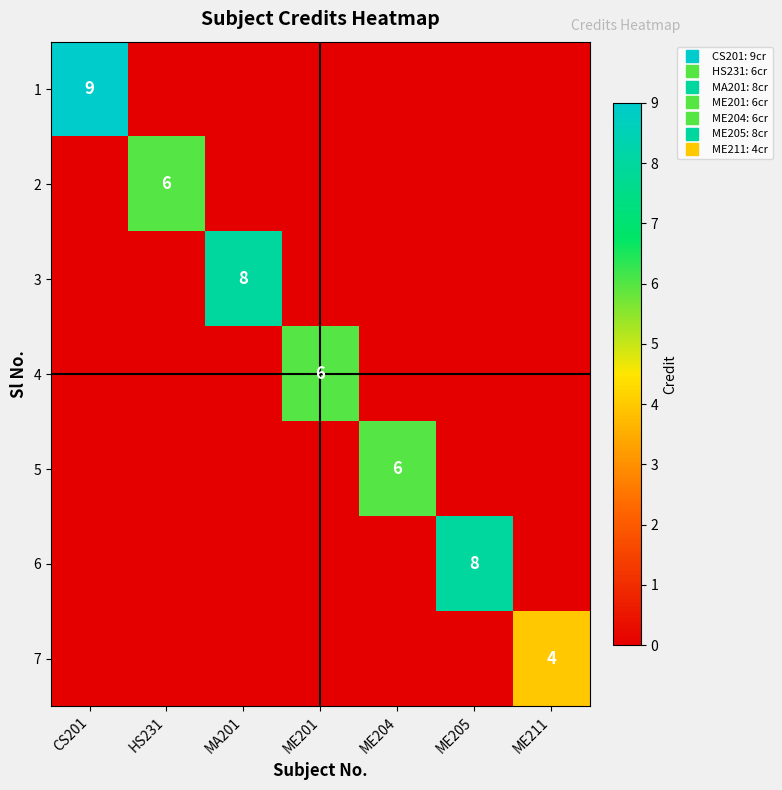

At which label does 6 reach its peak?

ME205